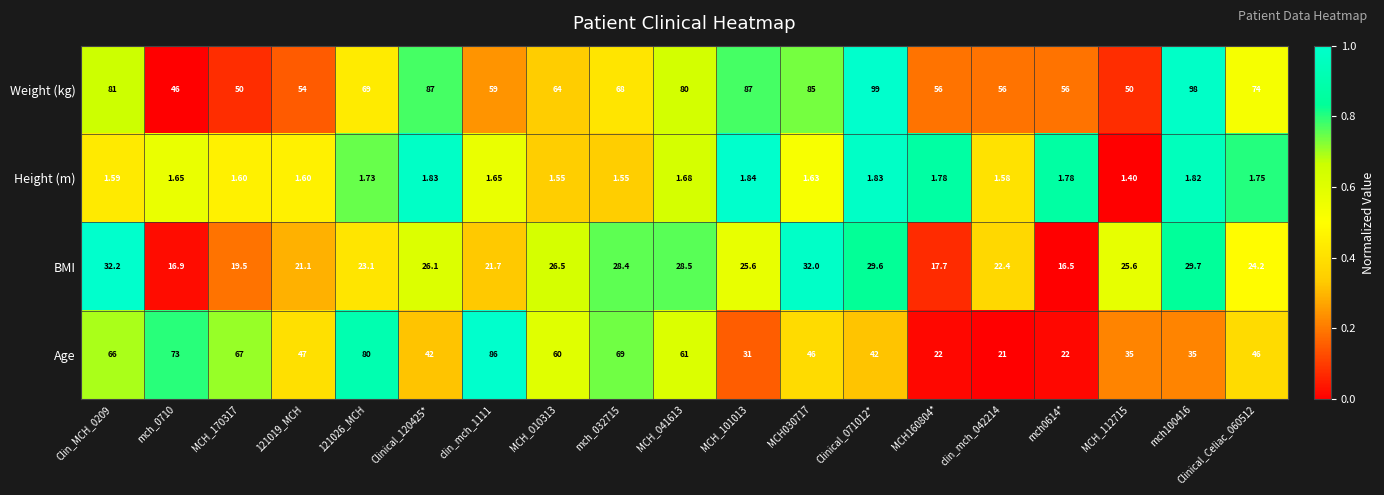

Is the value of BMI at mch0614* greater than the value of Weight (kg) at Clin_MCH_0209?

No